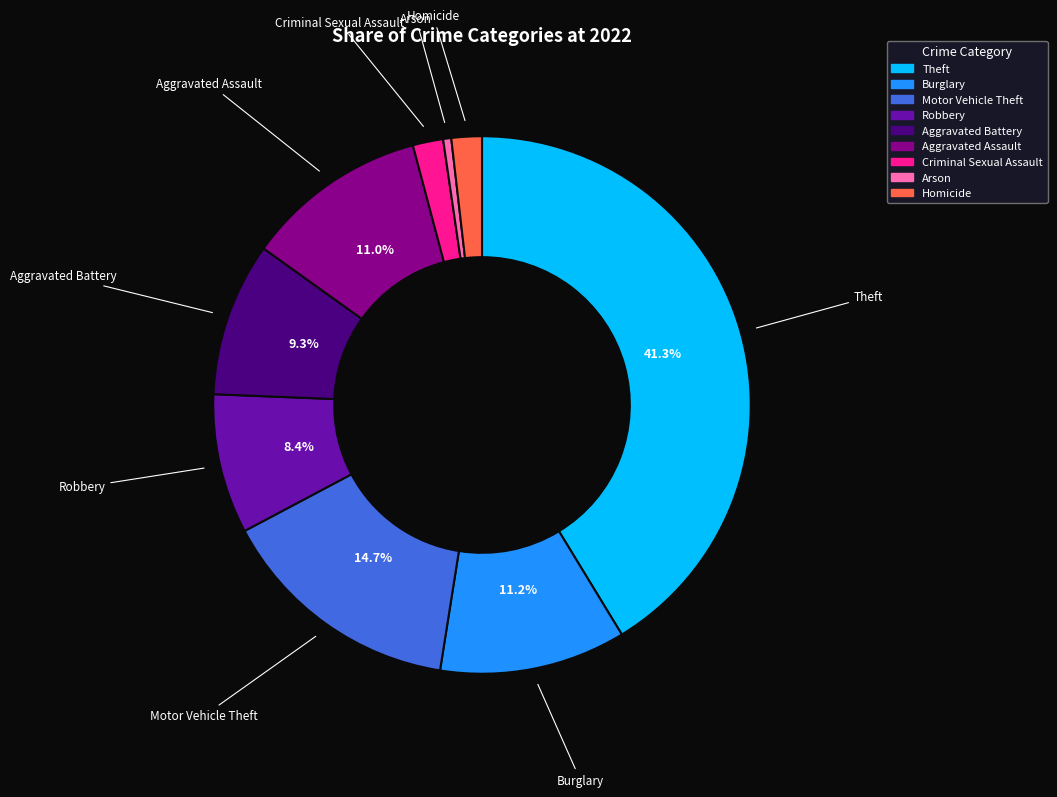

Is Motor Vehicle Theft the majority of the pie?

No